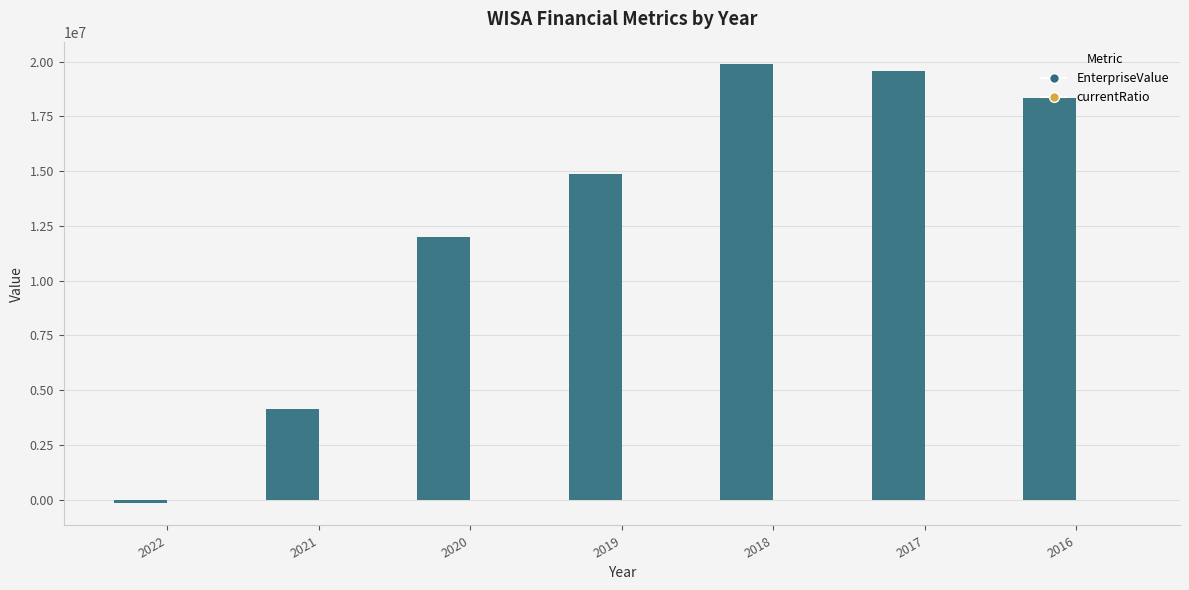

The value of EnterpriseValue at 2017 is 6657672.9. True or false?

False